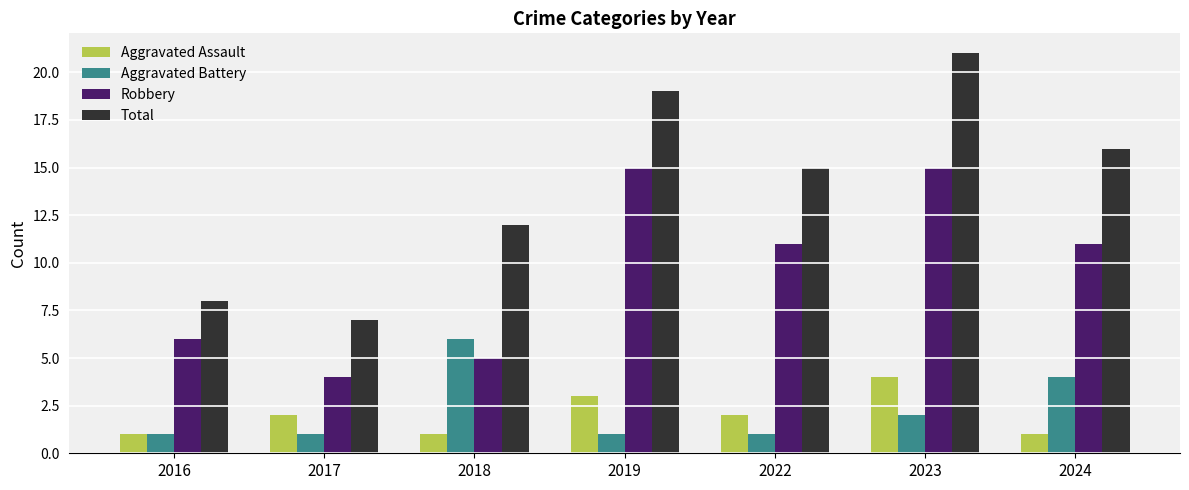

Does the chart contain any negative values?

No